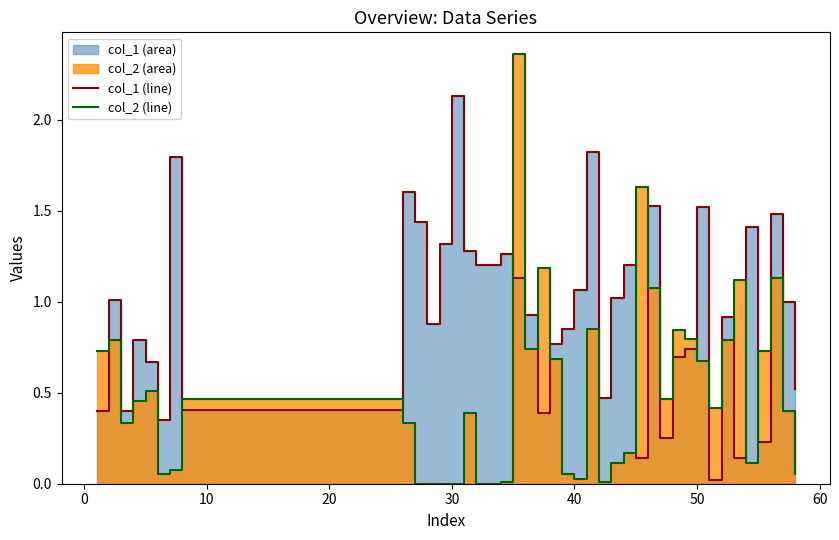

What is the difference between the second highest and minimum values in the col_1 (line) series?

1.8